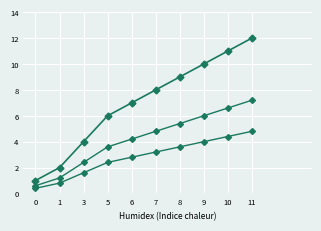

How many lines are shown in the chart?

3